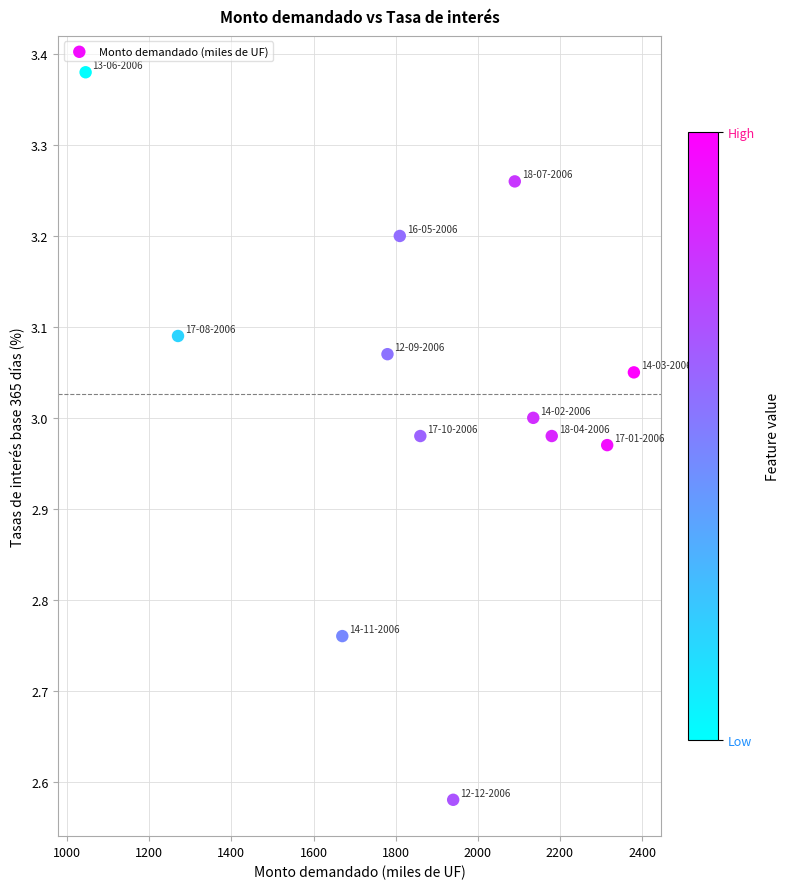

What is the average X value?

1872.9